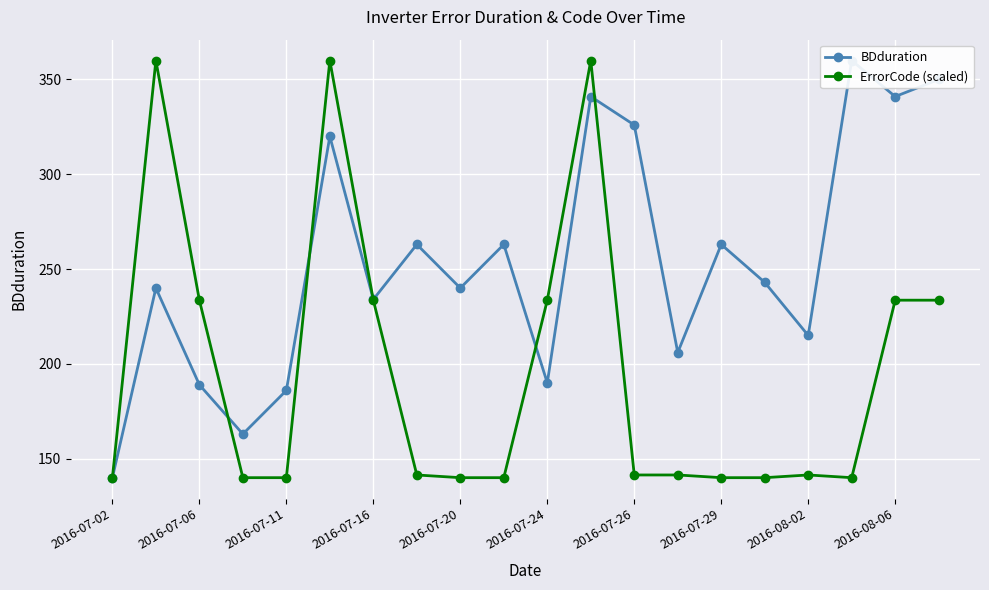

Is it true that ErrorCode (scaled) equals 49.8 at 2016-07-11?

False